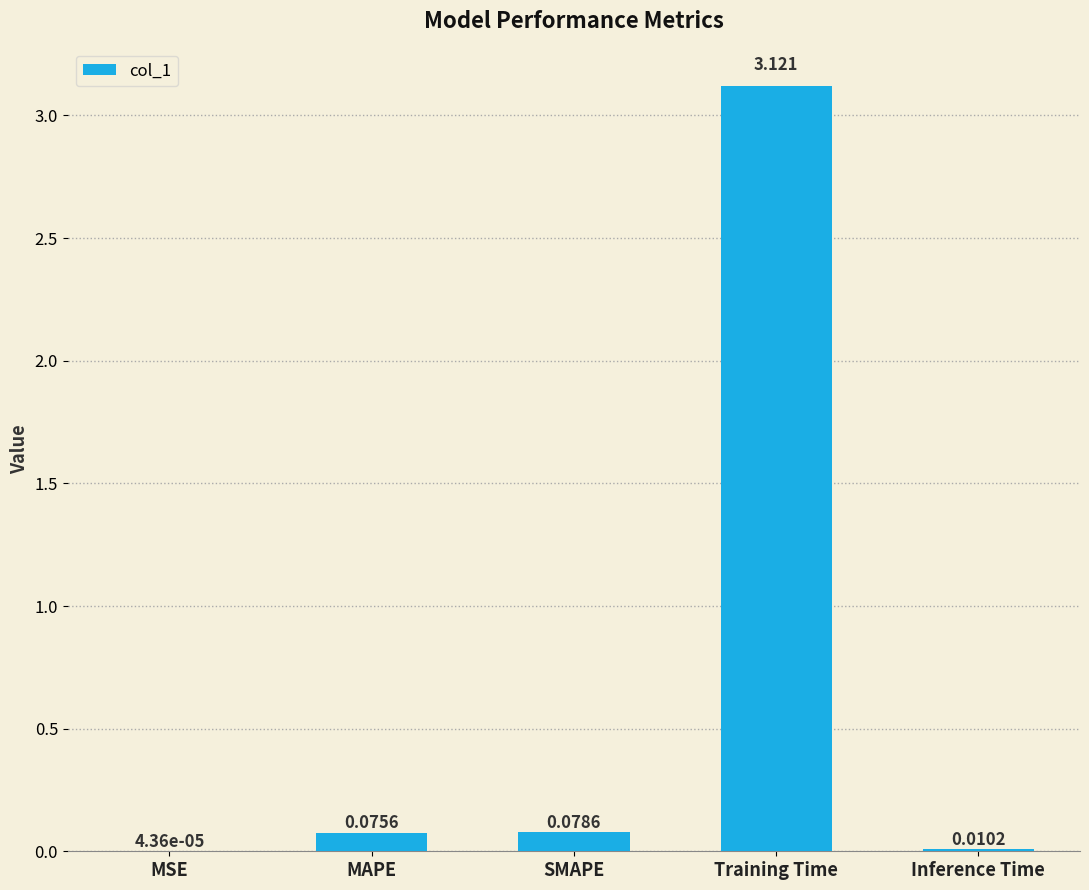

At which category does the chart reach its peak across all series?

Training Time